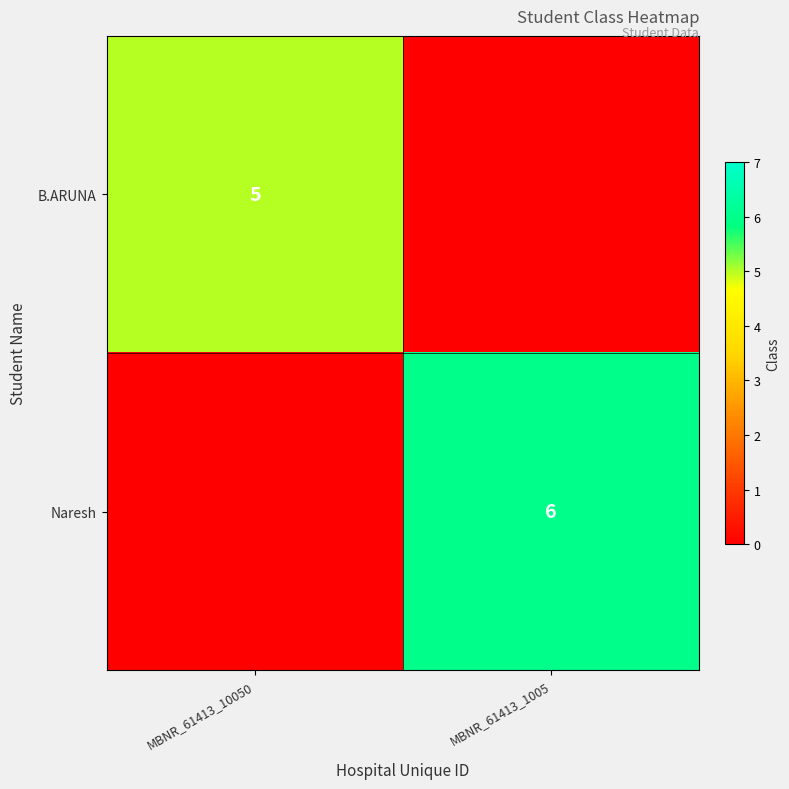

List the series in order of their overall mean, lowest first.

B.ARUNA, Naresh